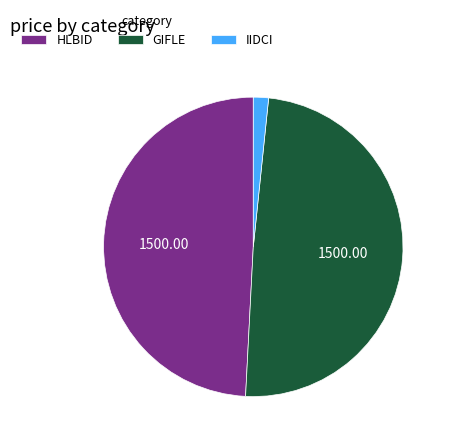

Does any single category account for the majority?

No